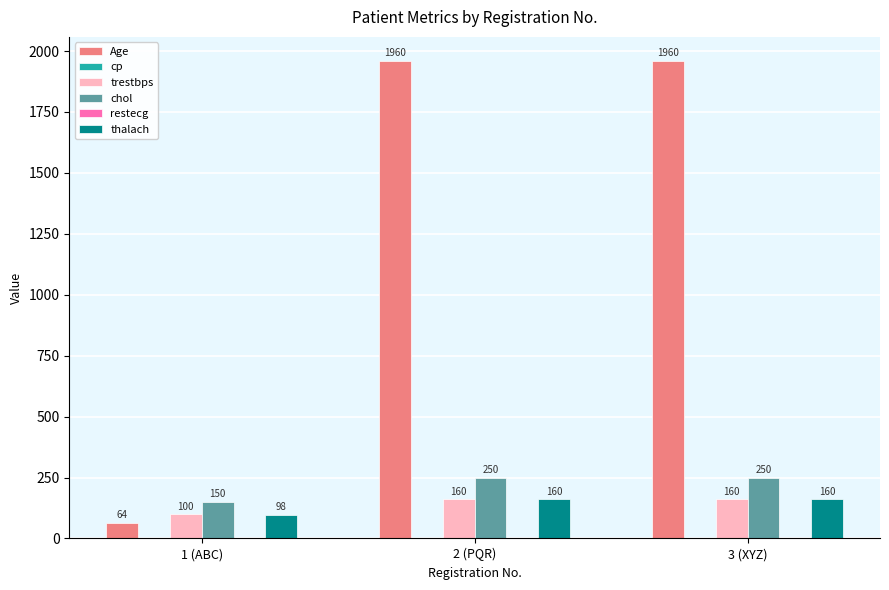

How many series are shown in this chart?

6